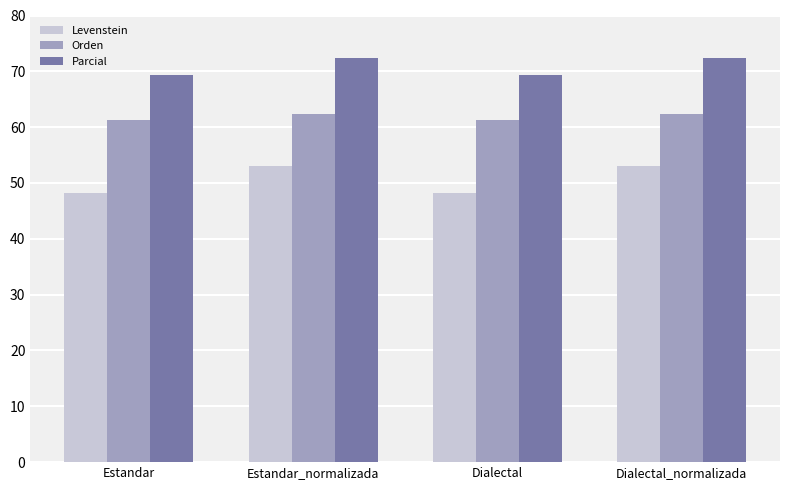

List the series in order of their overall mean, lowest first.

Levenstein, Orden, Parcial